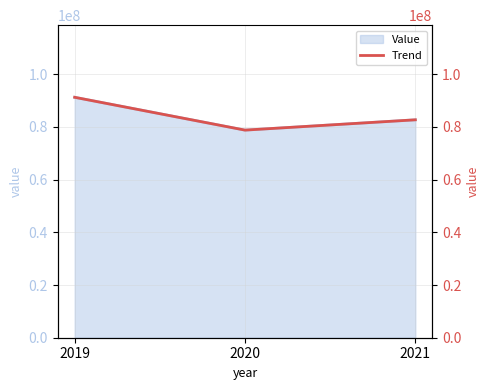

The chart shows a value of 82684788 at 2021. True or false?

True